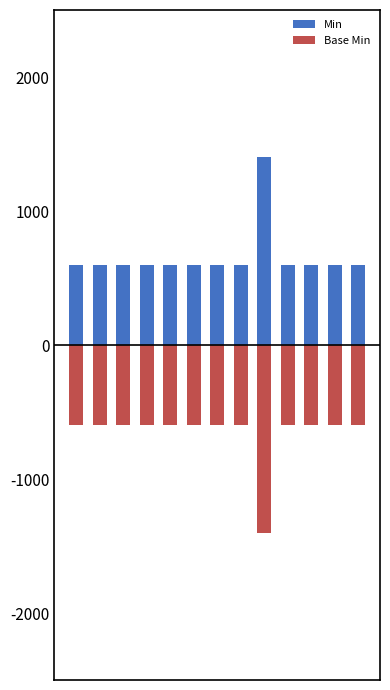

What is the average value of the Base Min series?

-662